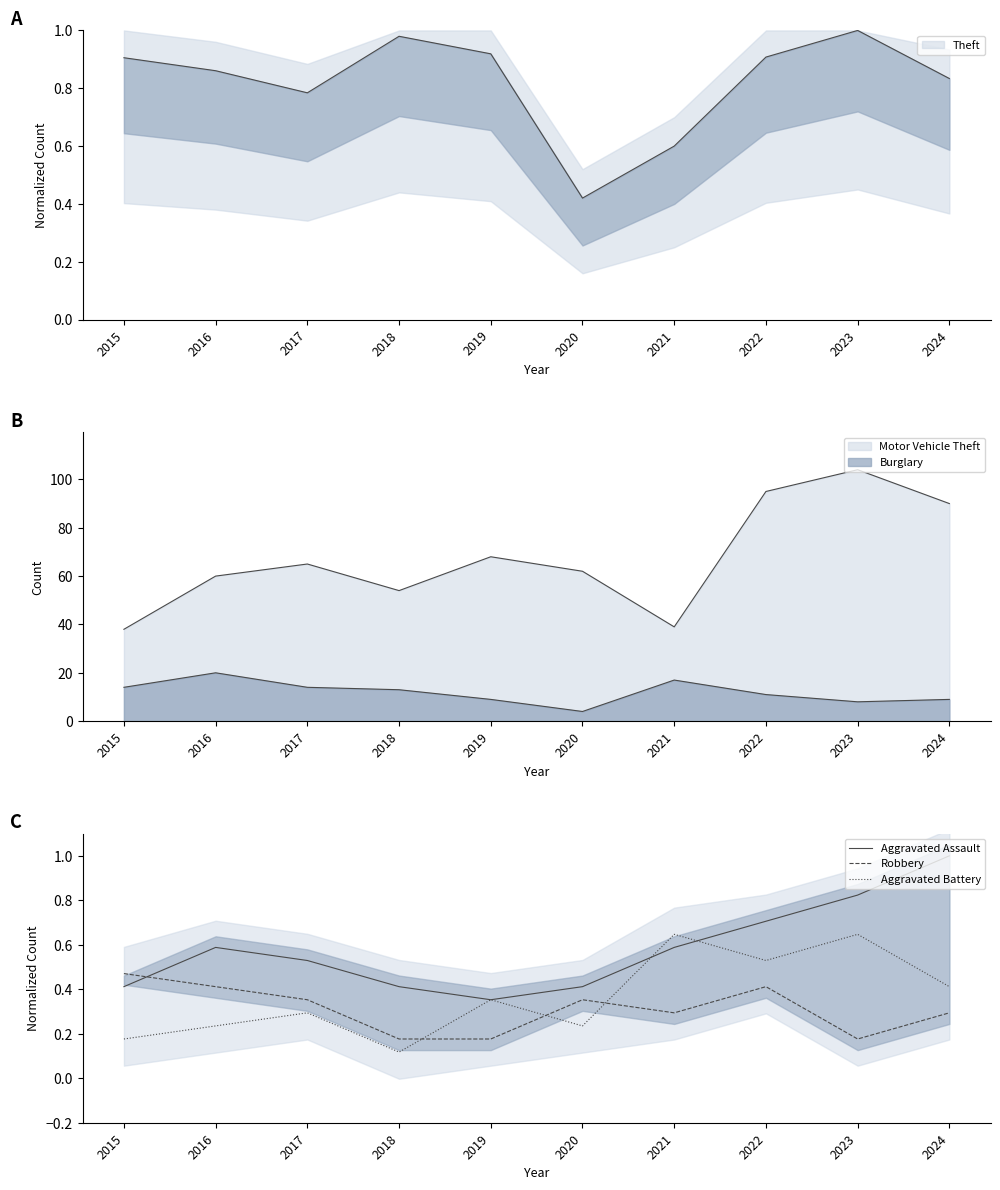

The value of Robbery at 2021 is 0.5. True or false?

False